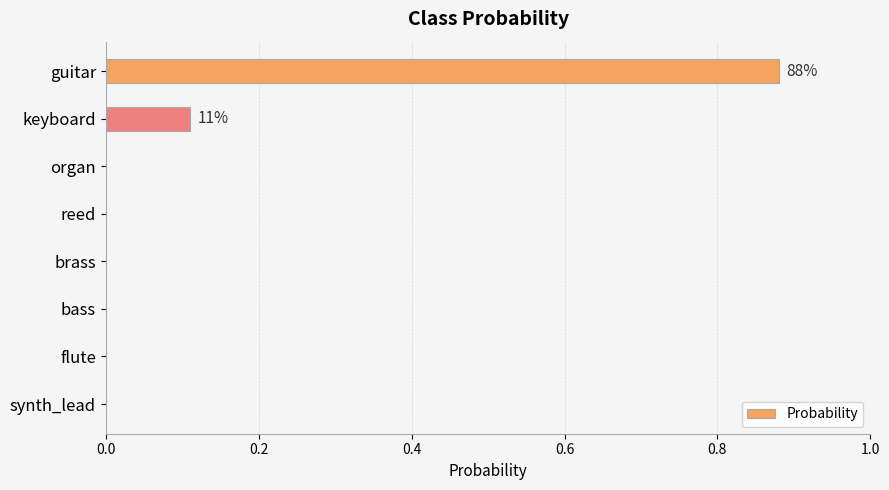

The chart shows a value of 0.0 at keyboard. True or false?

False